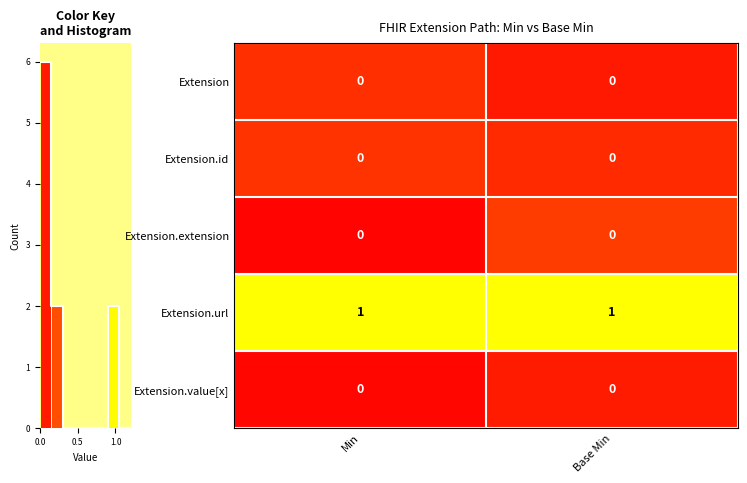

The Extension.url series shows 2 at Min. True or false?

False